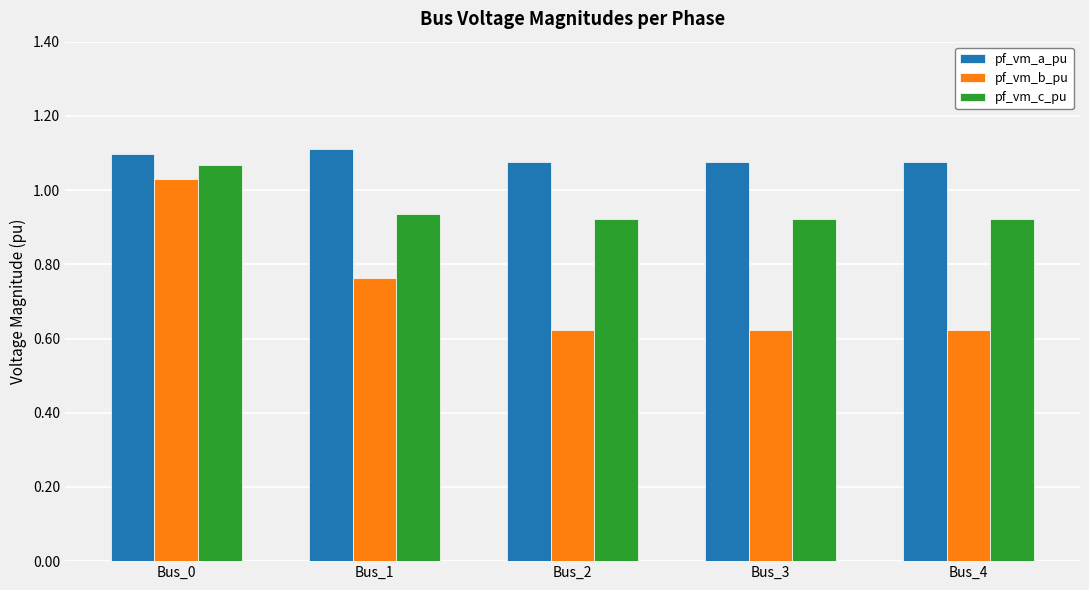

What is the sum of the pf_vm_c_pu values at Bus_4 and Bus_0?

2.0